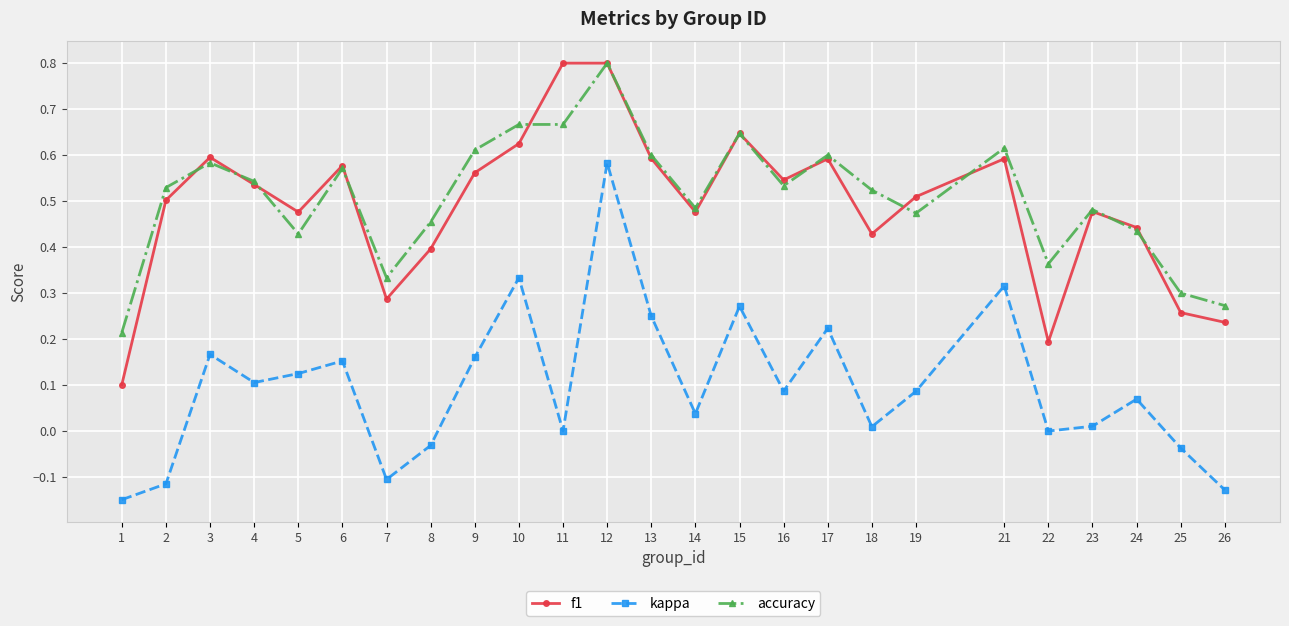

At which category does f1 reach its first local peak?

3